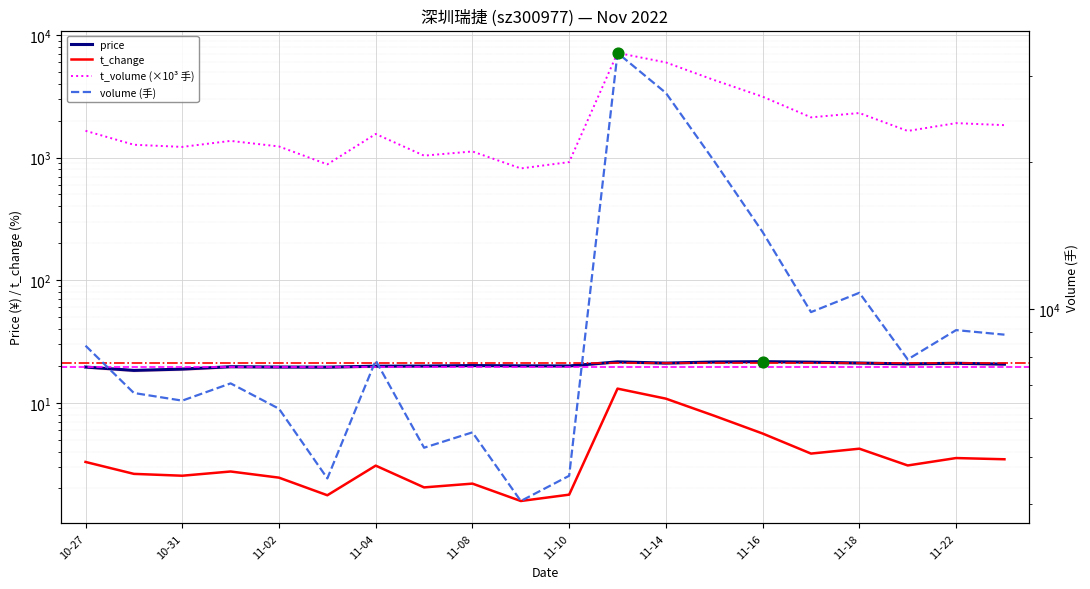

What are all the series names shown in the legend?

price, volume, t_volume, t_change